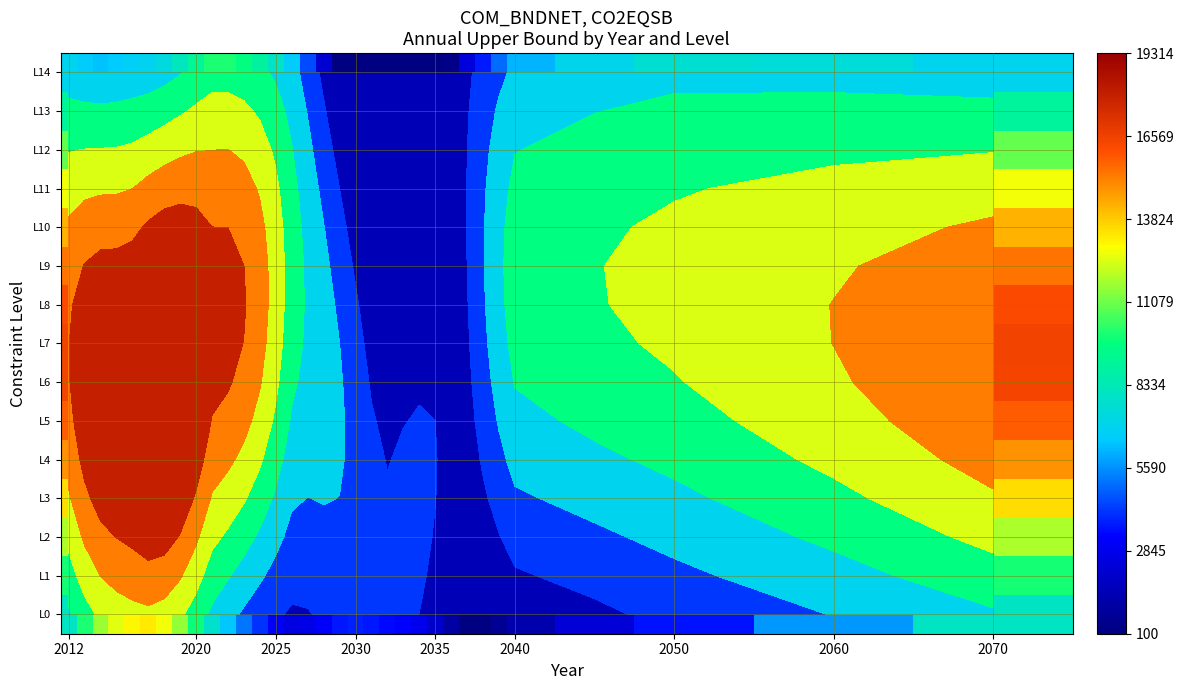

What is the sum of all L5 values?

354734.2